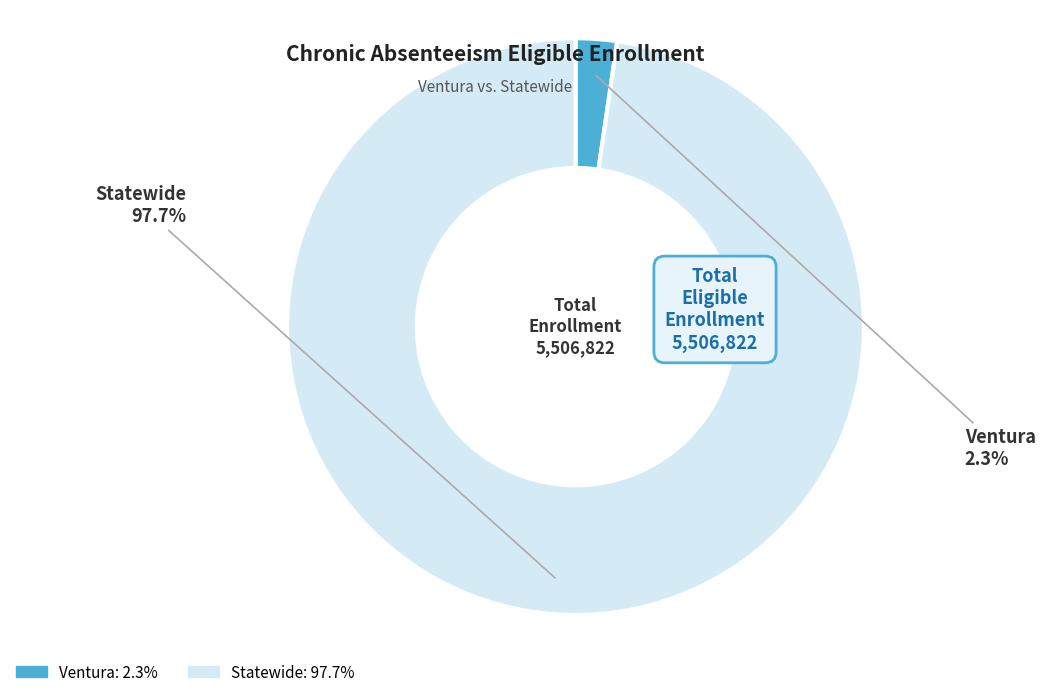

To the nearest percent, what is the combined percentage of Ventura and Statewide?

100%